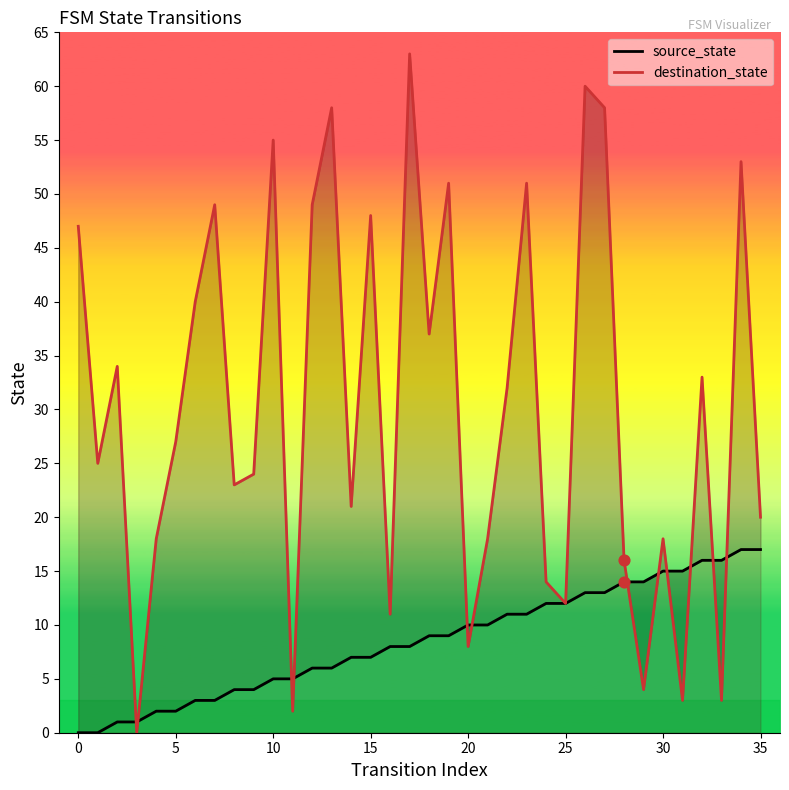

Which series reaches the maximum Y coordinate?

destination_state